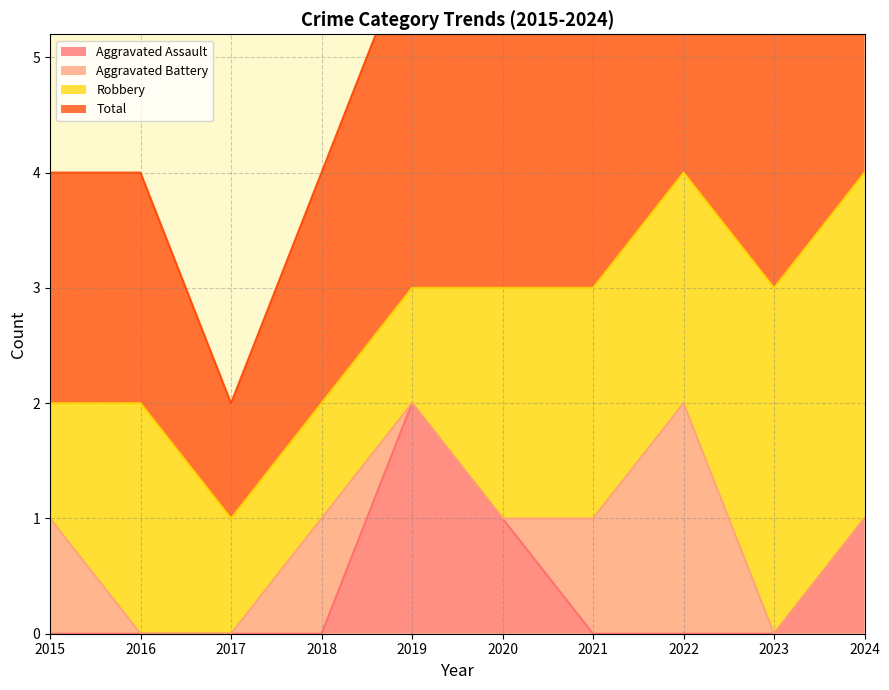

How many values in the Aggravated Assault series exceed 0?

3